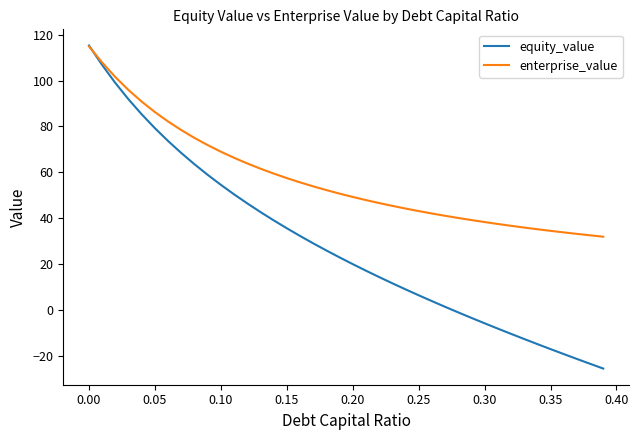

Rank the series by their average value, from highest to lowest.

enterprise_value, equity_value